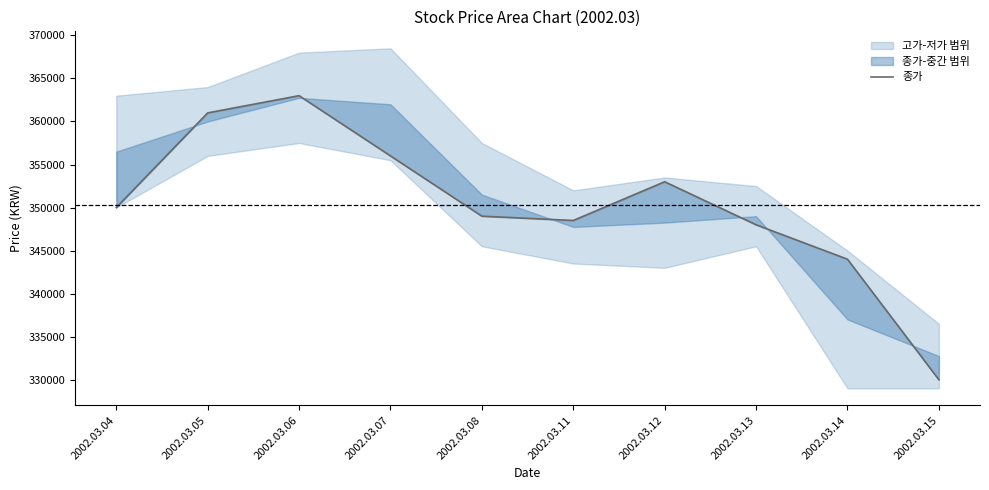

Between 2002.03.05 and 2002.03.12, which is larger?

2002.03.05